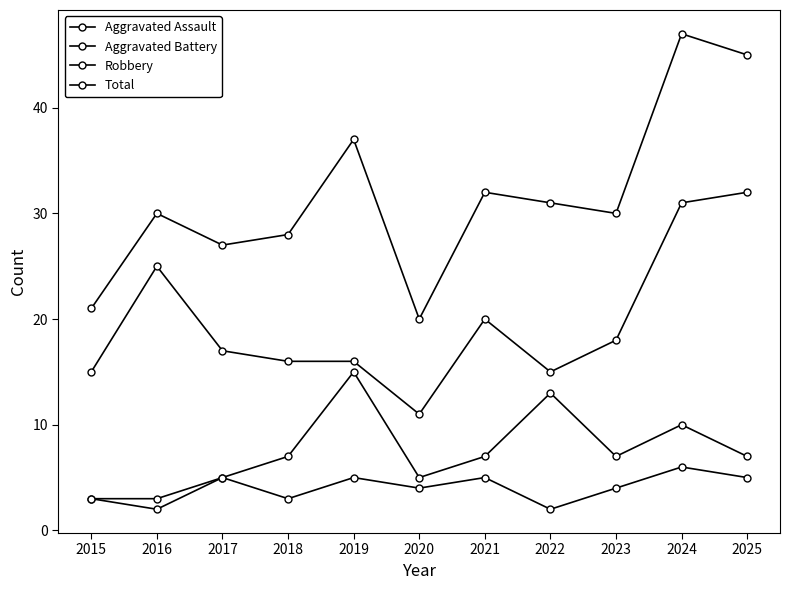

Is it true that Aggravated Assault equals 2 at 2021?

False